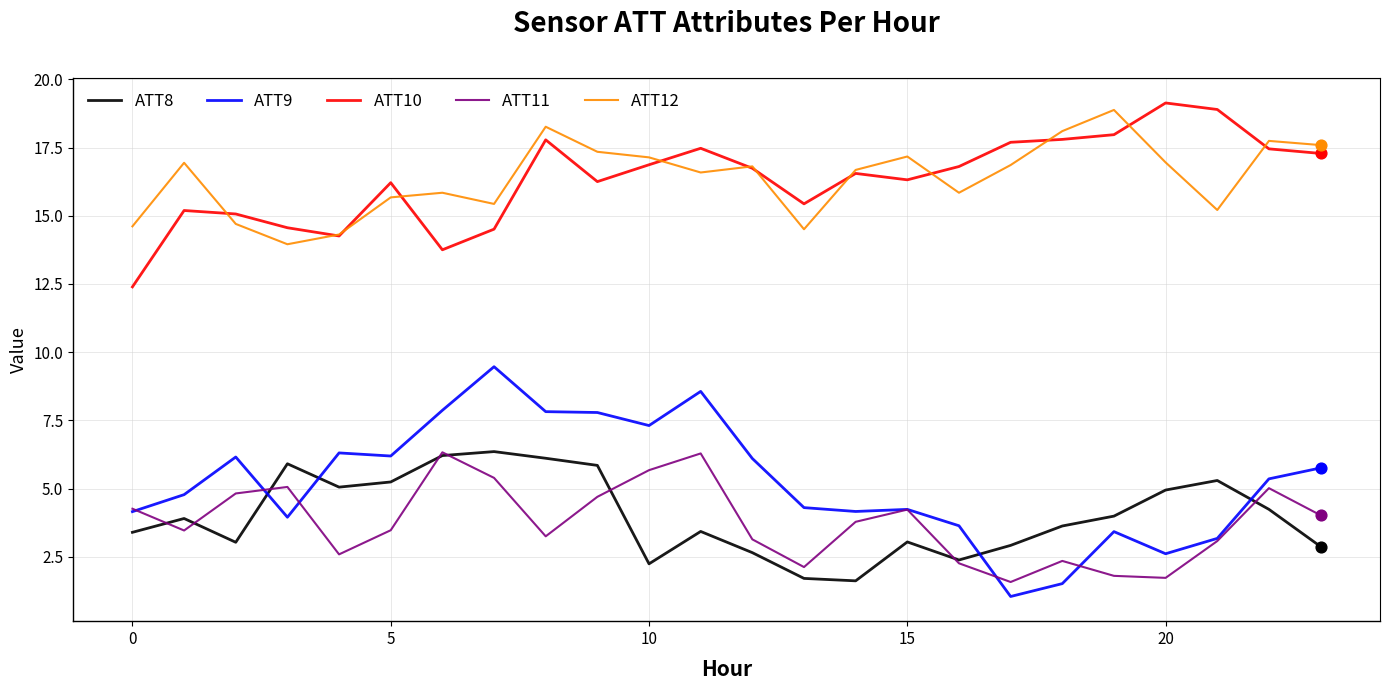

Which series has the widest spread of values?

ATT9